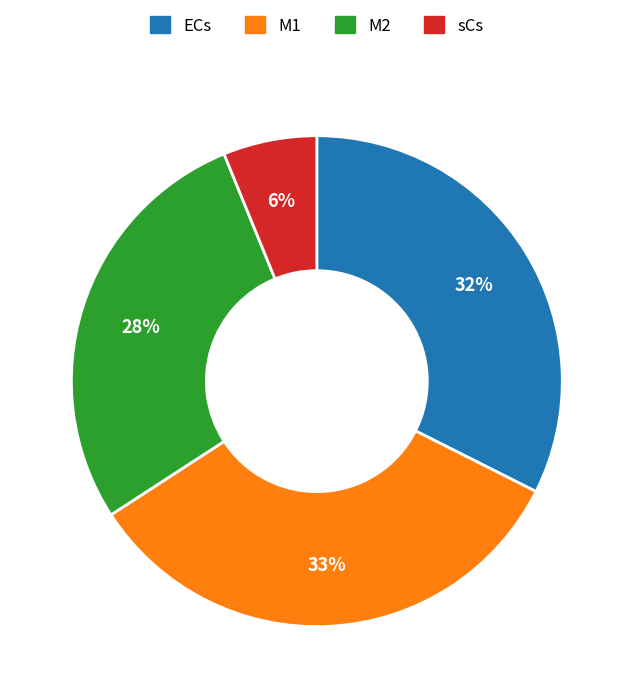

Which category has the smallest portion of the pie?

sCs